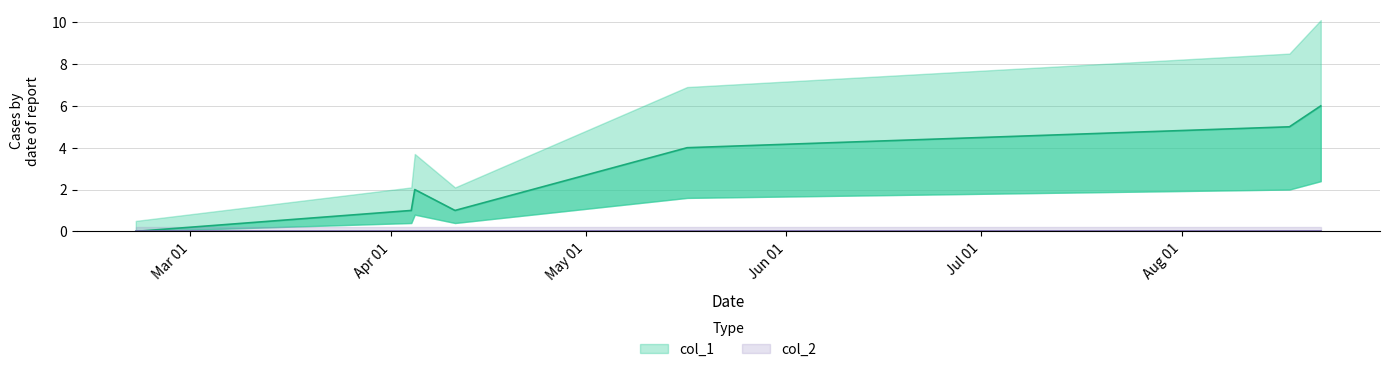

List the labels in order of value, largest first.

1503399990, 1502982377, 1494950442, 1491318414, 1491271628, 1491854821, 1487597864